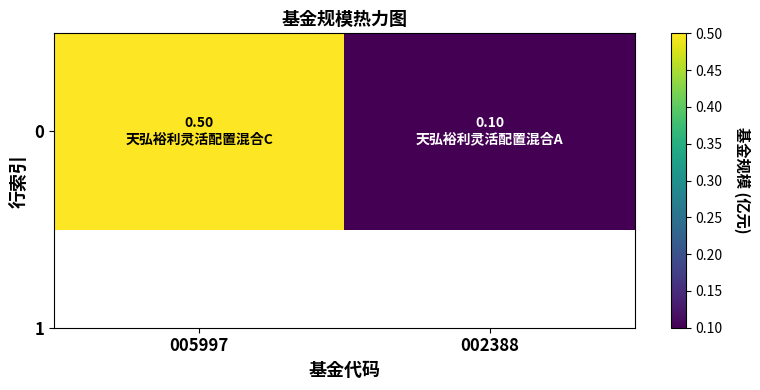

What is the sum of all values?

0.6